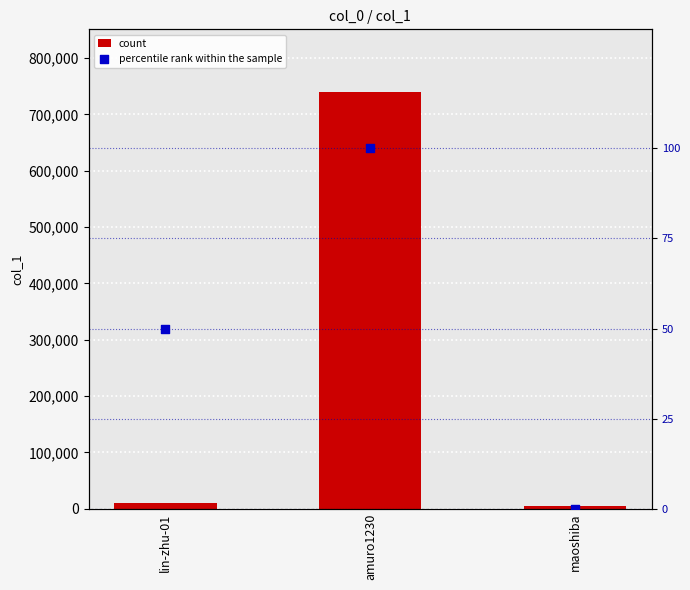

What is the total value across all series at maoshiba?

5729